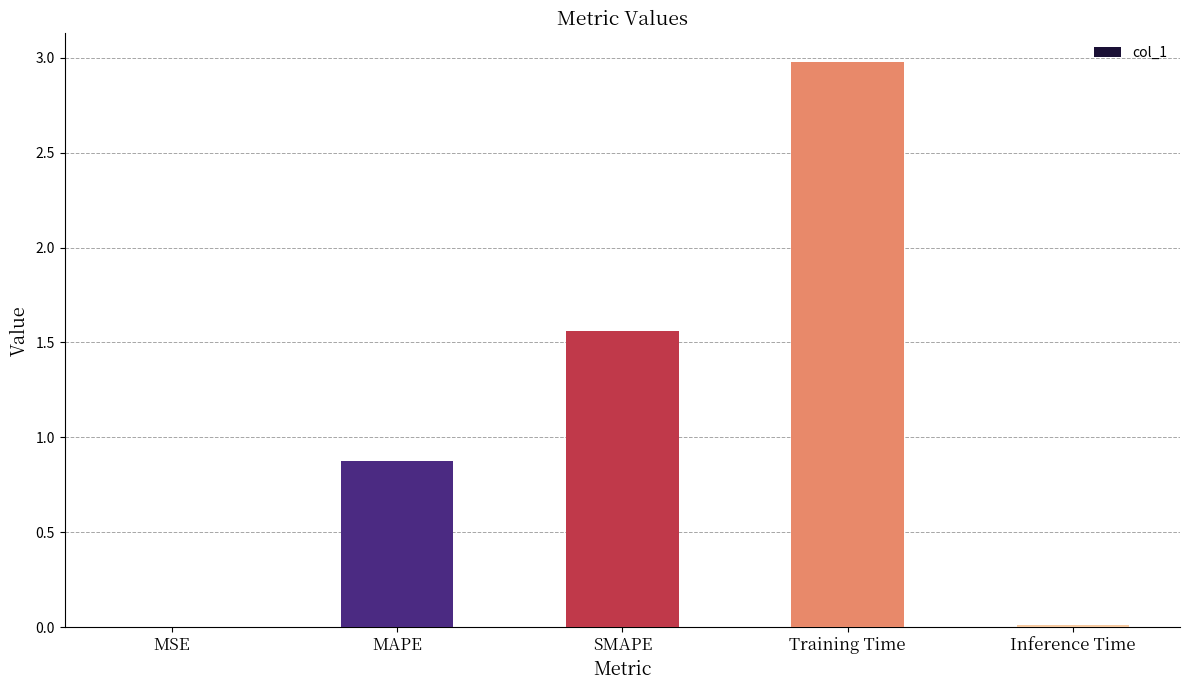

Between MSE and Training Time, which is larger?

Training Time